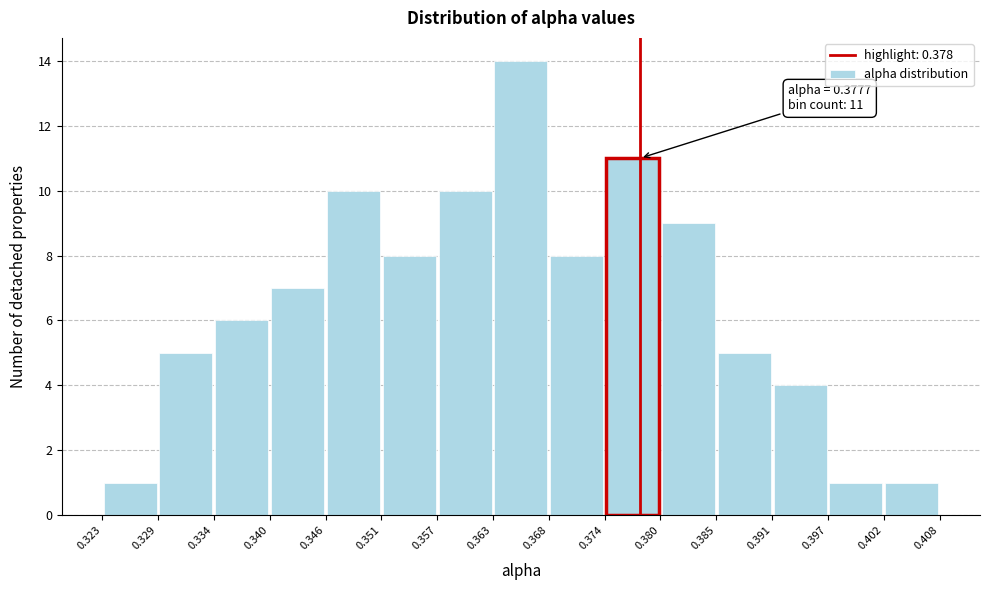

Over which range of the x-axis is the bar tallest?

0.363 to 0.368